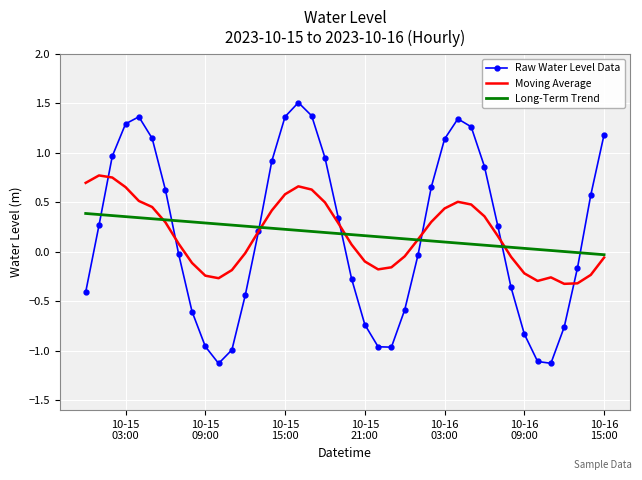

What is the maximum value shown in the chart?

1.5